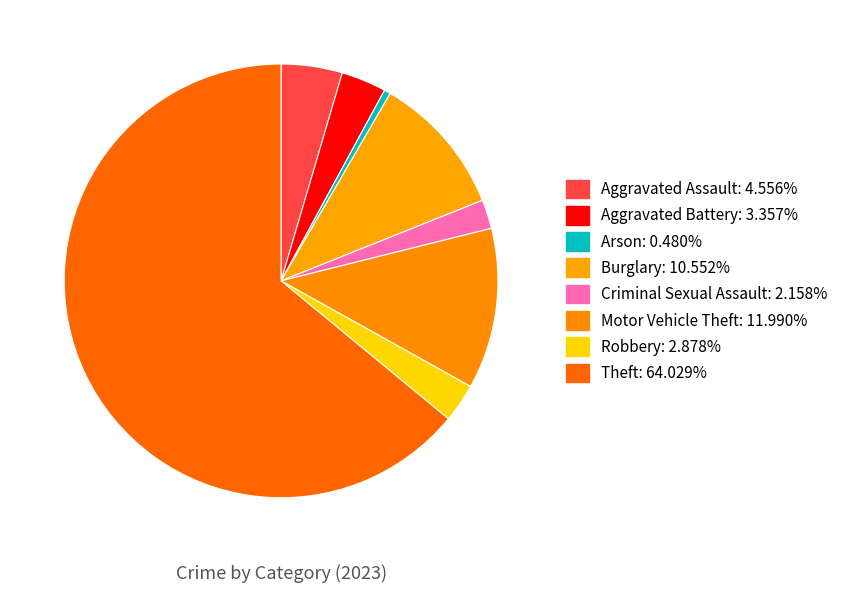

How many segments does this pie chart have?

8